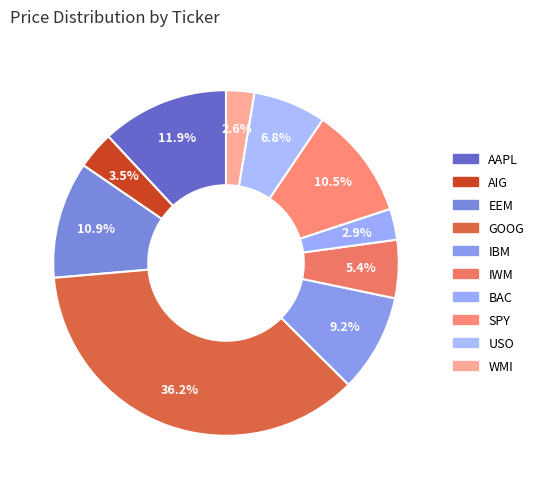

To the nearest percent, what portion does USO represent?

7%